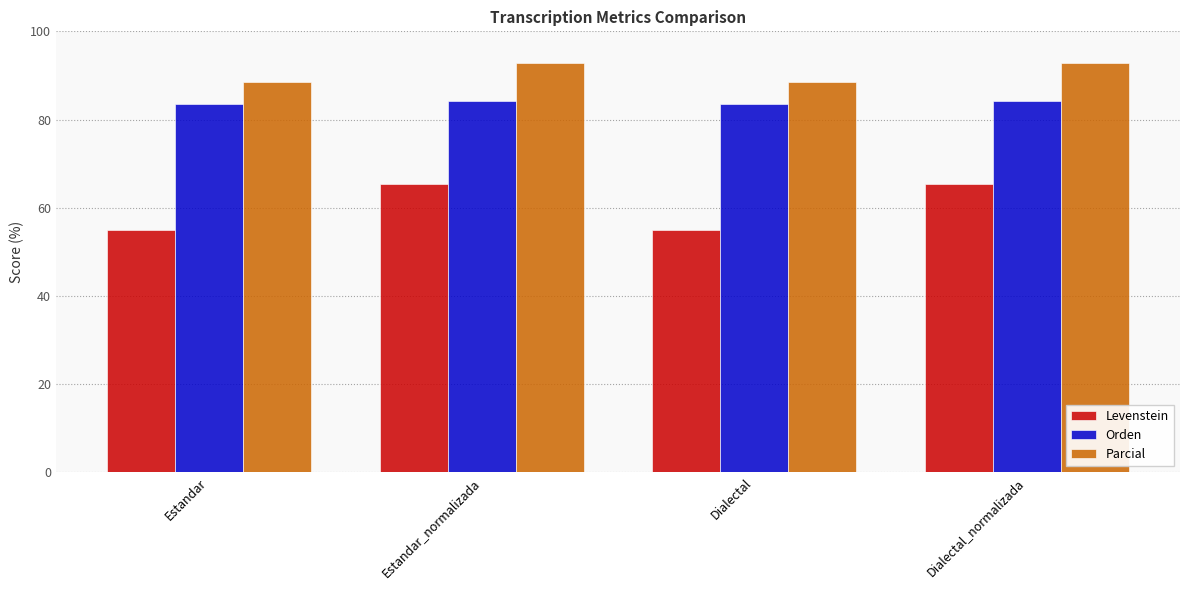

How many data points in Orden are above 84?

2